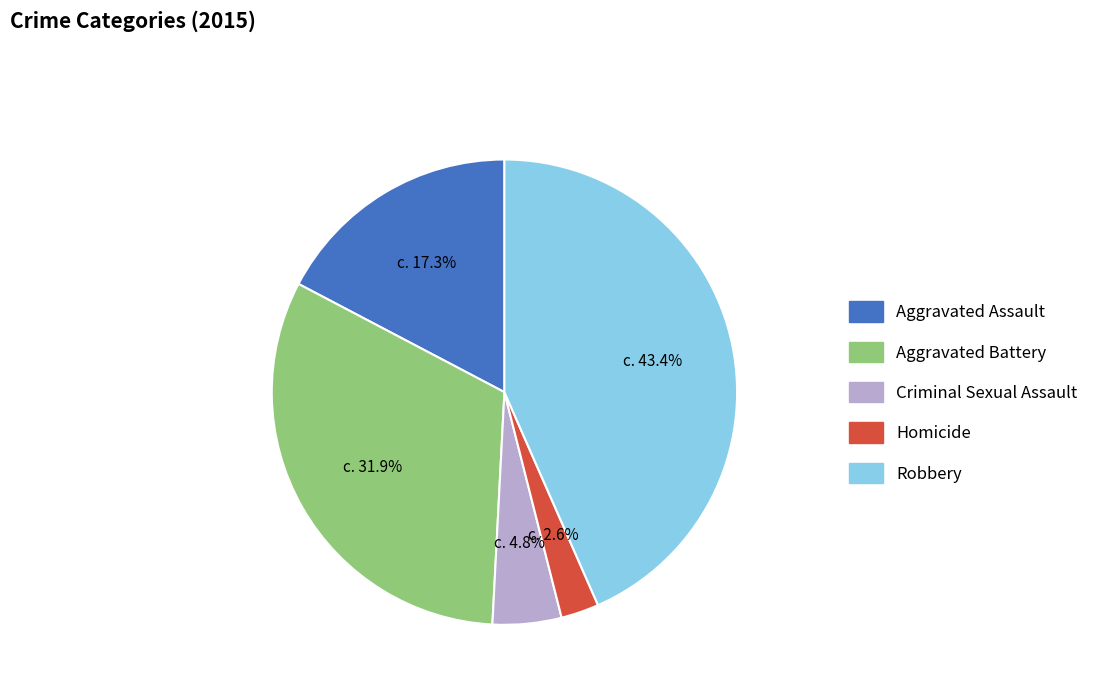

To the nearest percent, what is the difference between the largest and smallest slice percentages?

41%